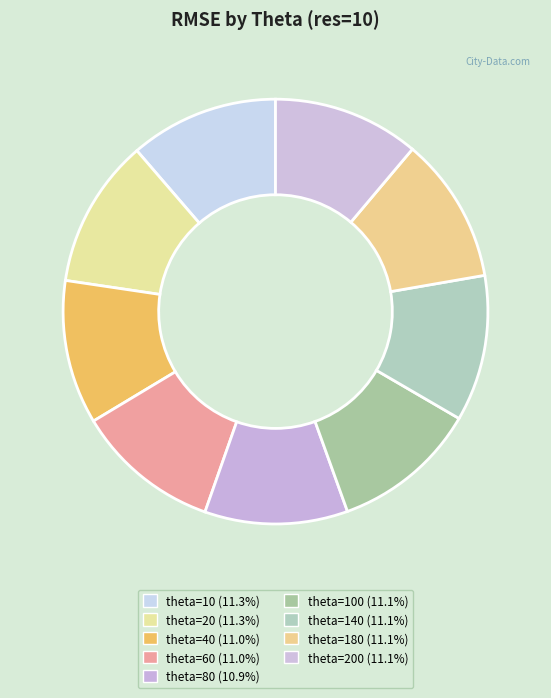

Which category has the biggest portion of the pie?

theta=20